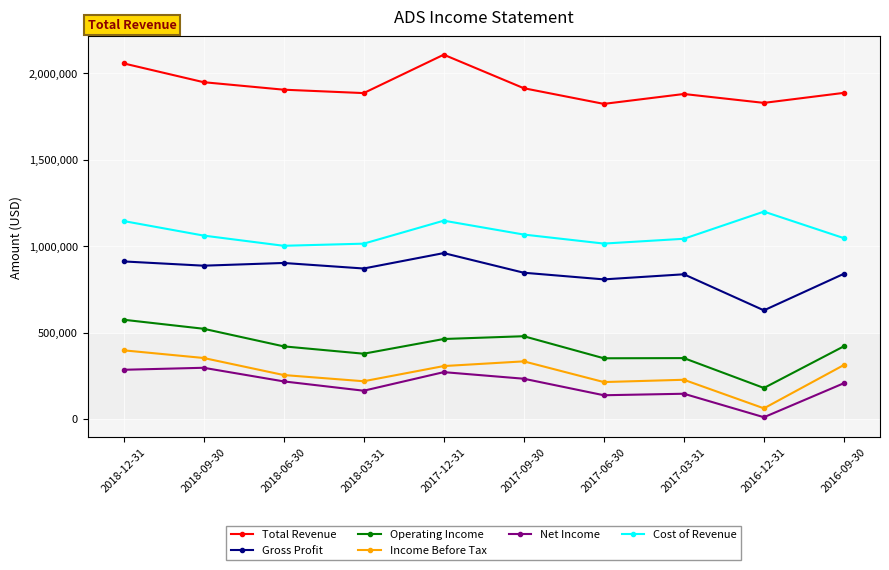

Is the value of Operating Income at 2017-03-31 greater than the value of Total Revenue at 2016-12-31?

No